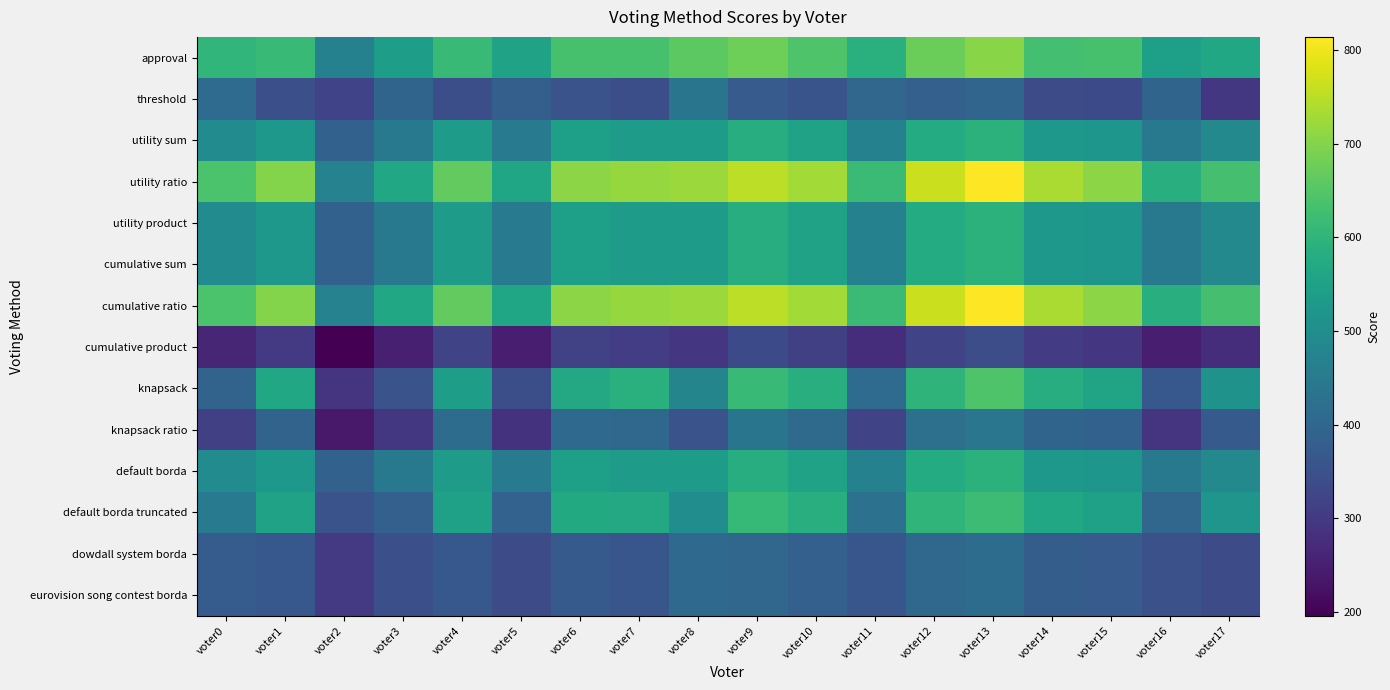

At which category is the sum across all series the highest?

voter13